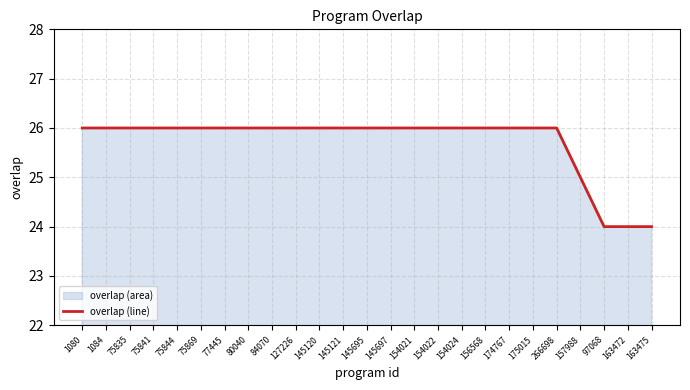

Rank the categories by value from lowest to highest.

97068, 163472, 163475, 157988, 1080, 1084, 75835, 75841, 75844, 75869, 77445, 80040, 84070, 127226, 145120, 145121, 145695, 145697, 154021, 154022, 154024, 156568, 174767, 175015, 266698